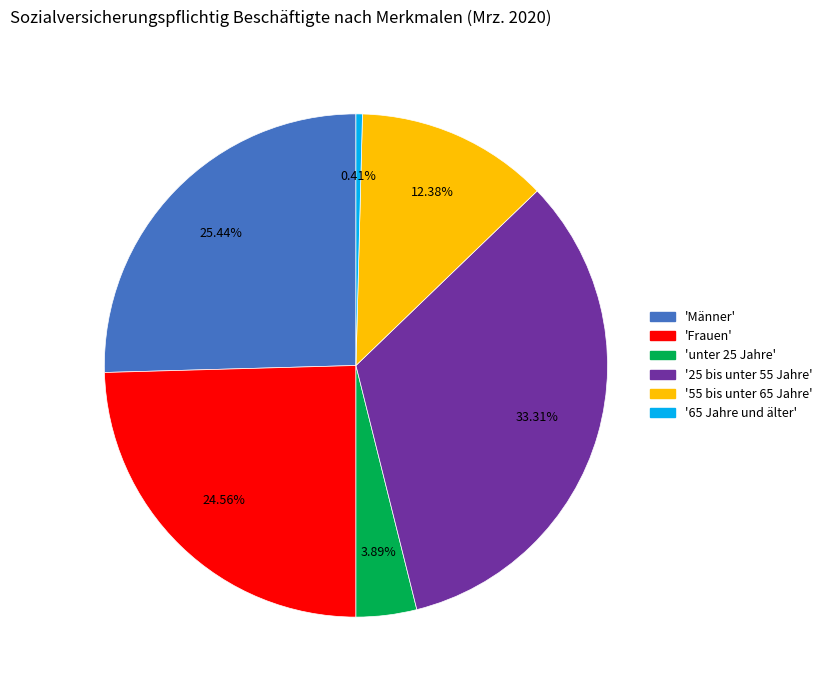

Is there a majority slice in this chart?

No